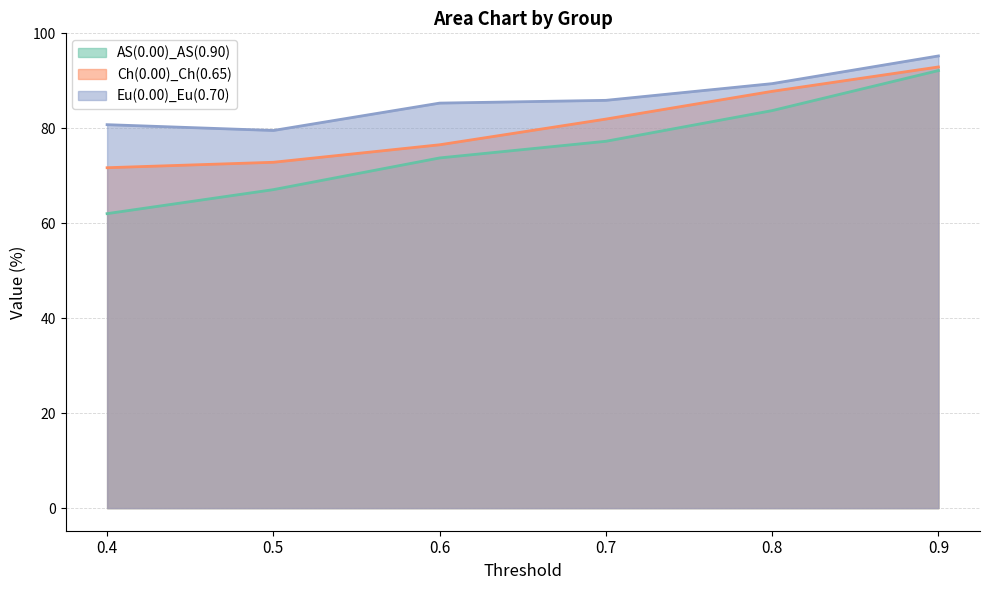

At which label does Ch(0.00)_Ch(0.65) first exceed 81?

0.7